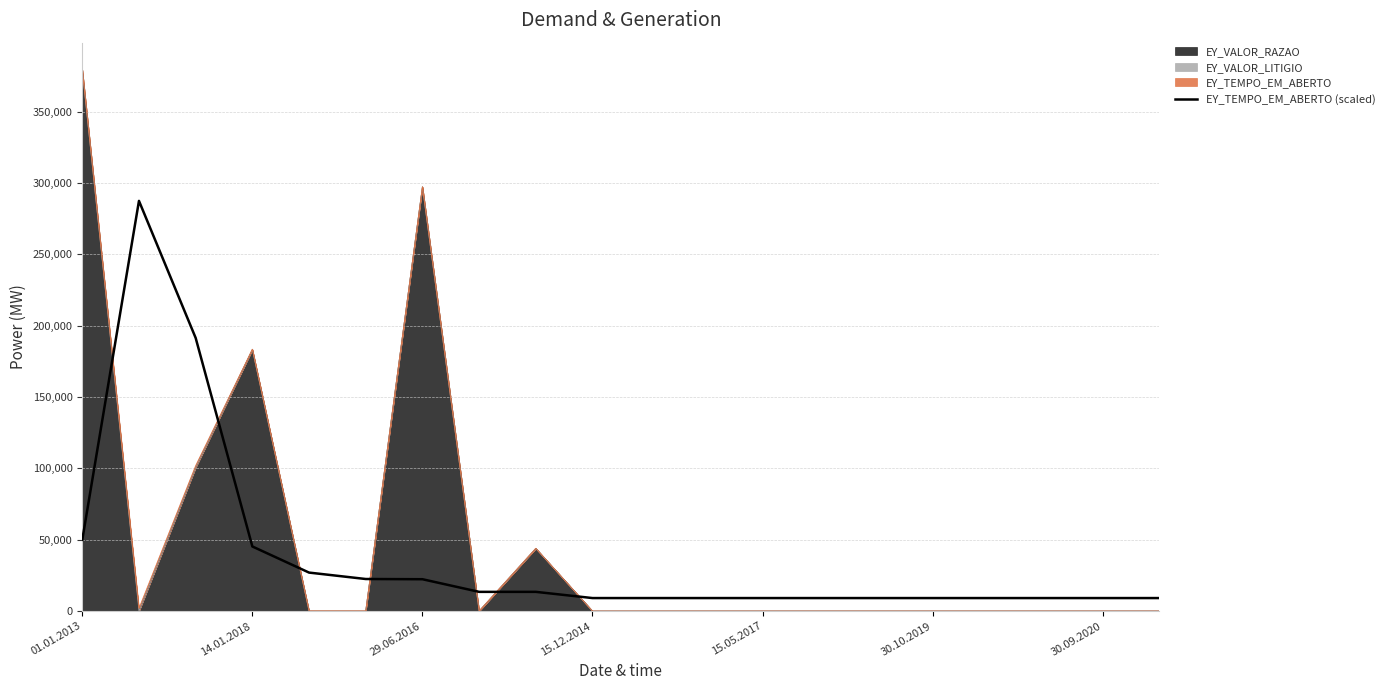

What is the sum of all values?

773550